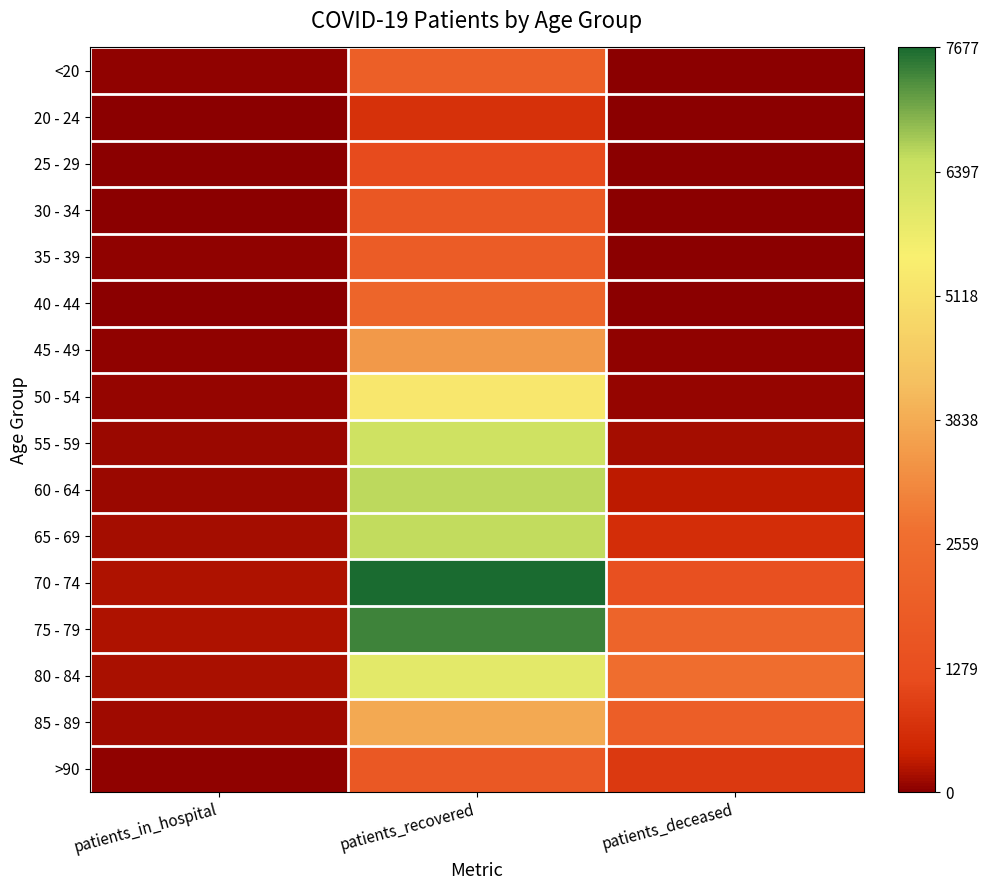

What is the minimum value shown in the chart?

3